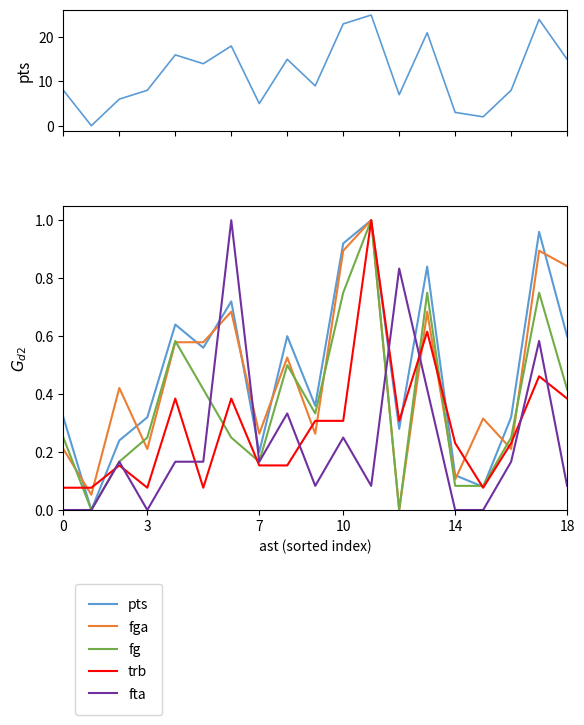

Which series has the widest spread of values?

pts